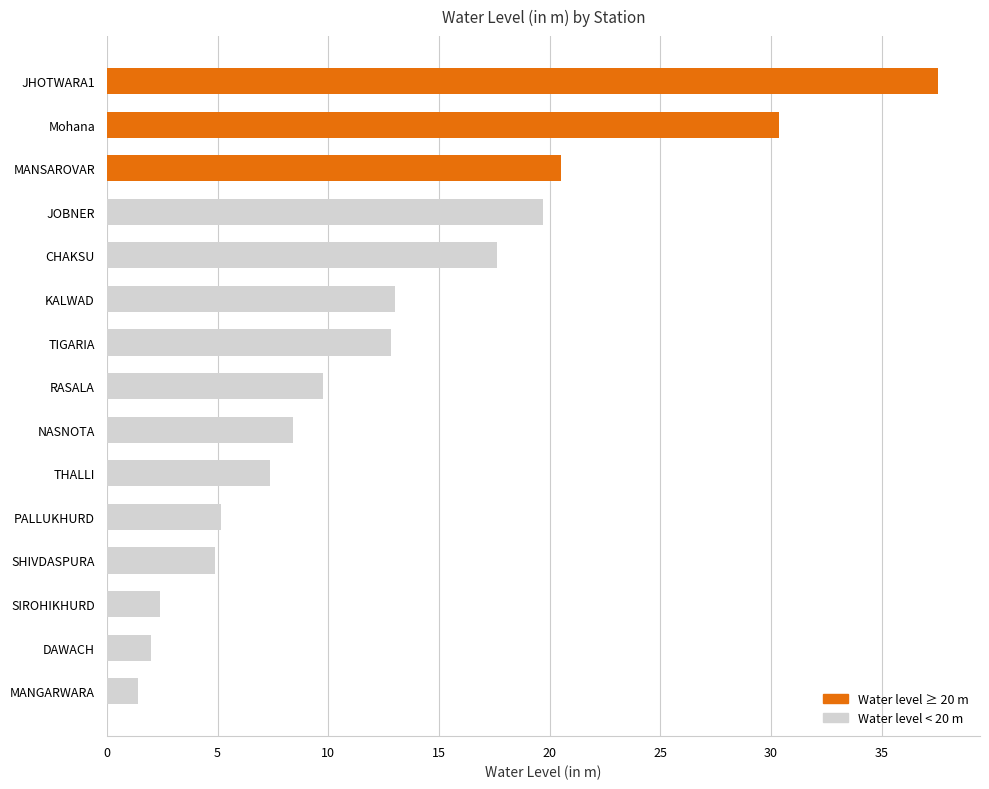

What is the change in value from THALLI to JHOTWARA1?

+30.2